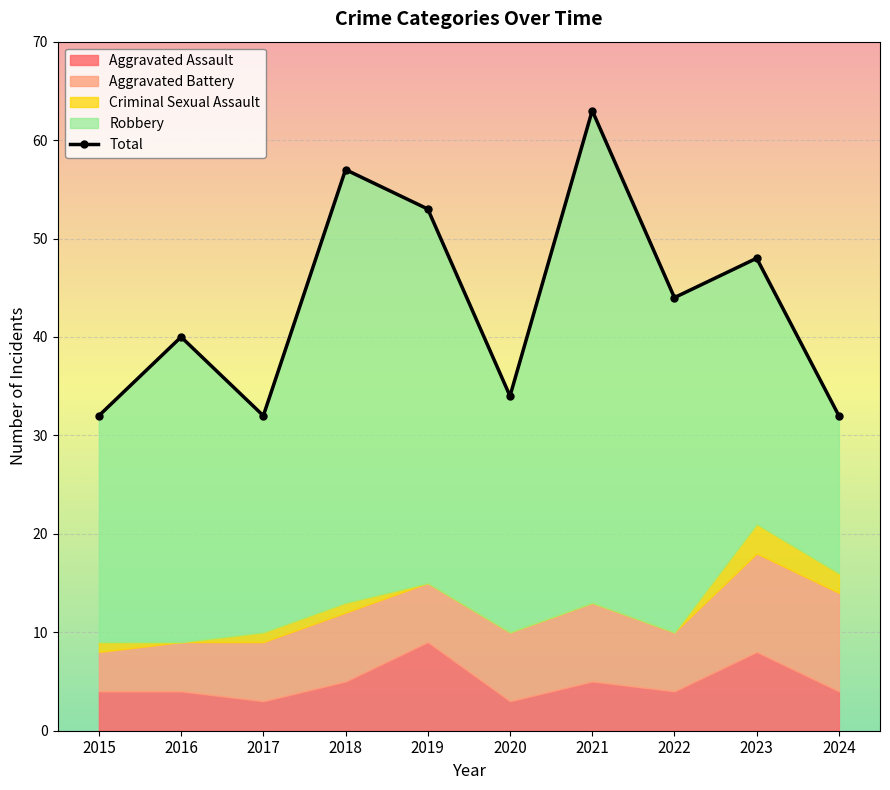

Between 2021 and 2020, which is larger?

2021